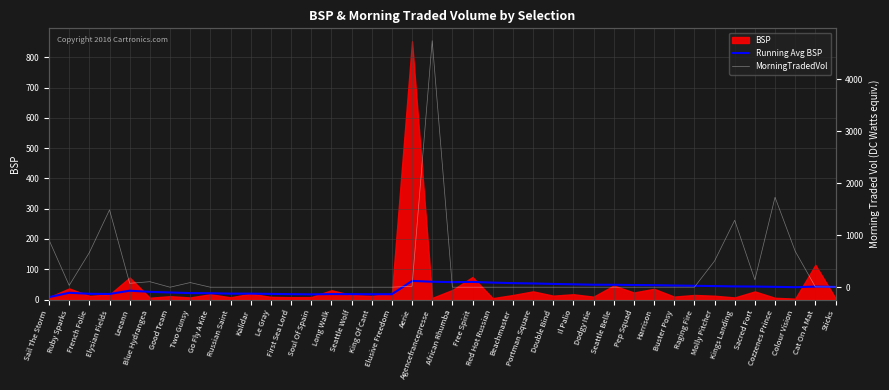

Which series has the largest total across all categories?

MorningTradedVol